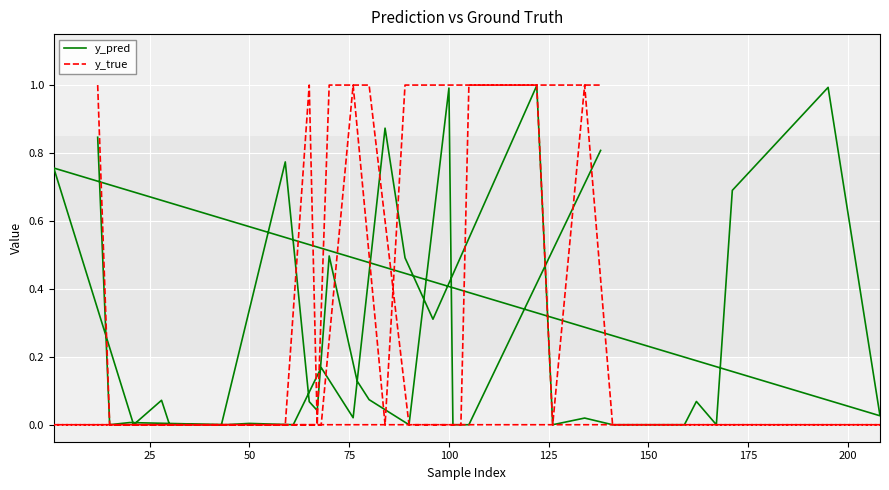

True or false: y_pred has a value of 0.0 at 14.

False